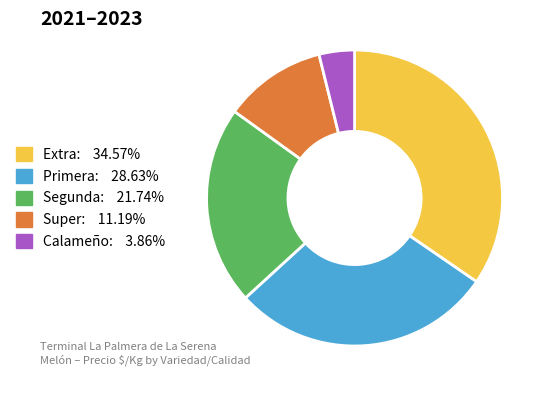

Is there a majority slice in this chart?

No